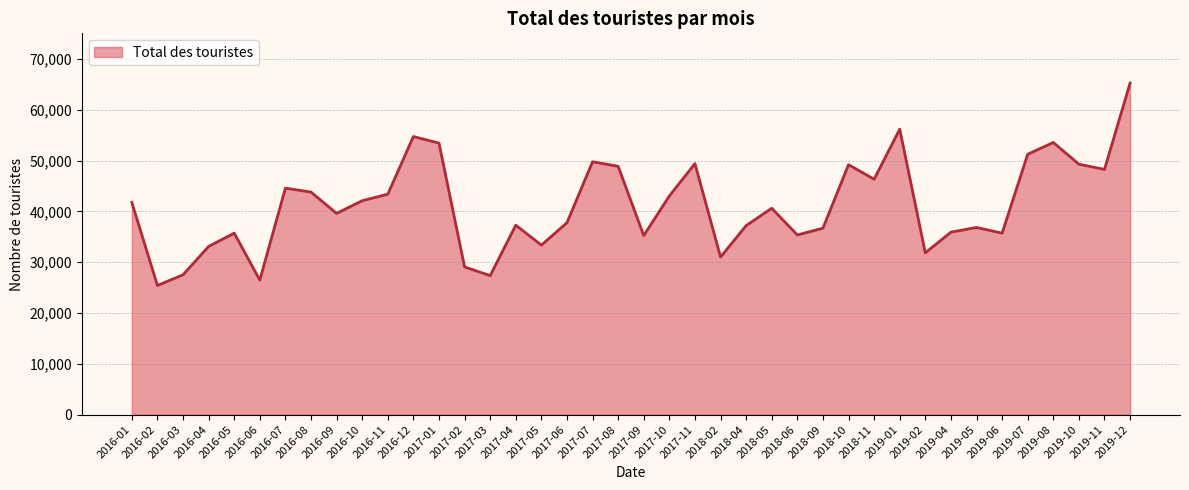

What is the change in value from 2019-05 to 2019-07?

+14406